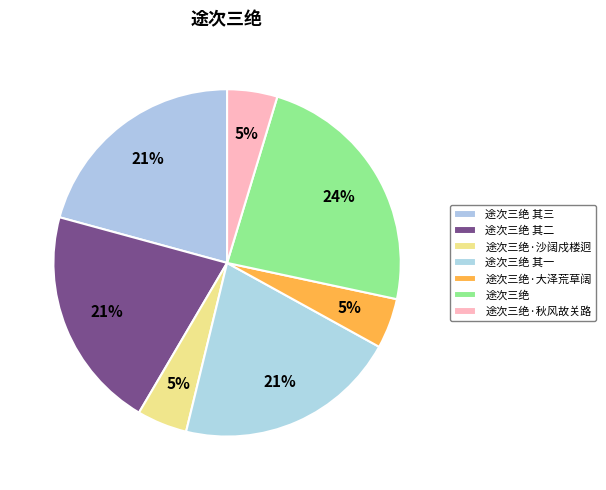

How many slices are in this pie chart?

7